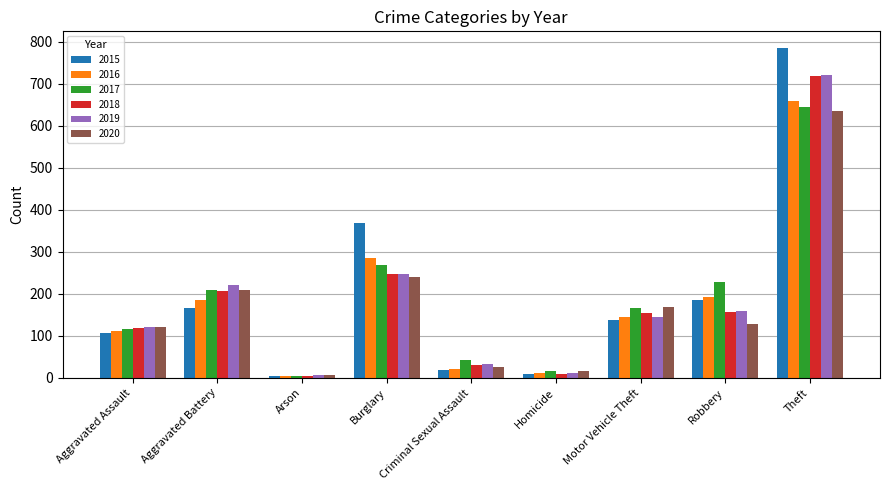

Which label corresponds to the largest value in the chart?

Theft